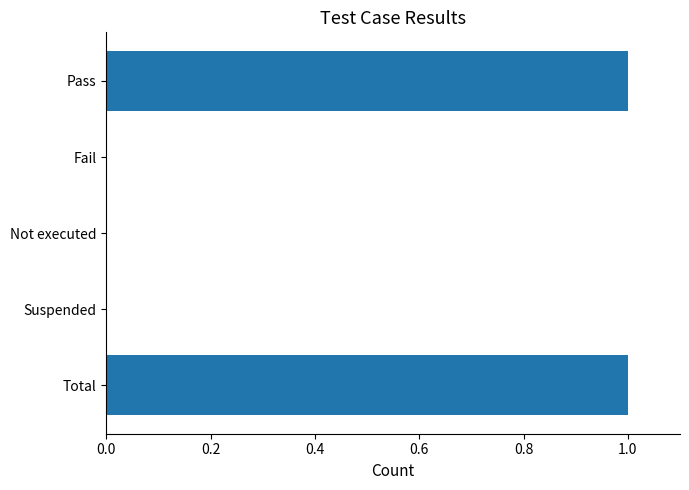

Does the chart contain stacked bars?

No